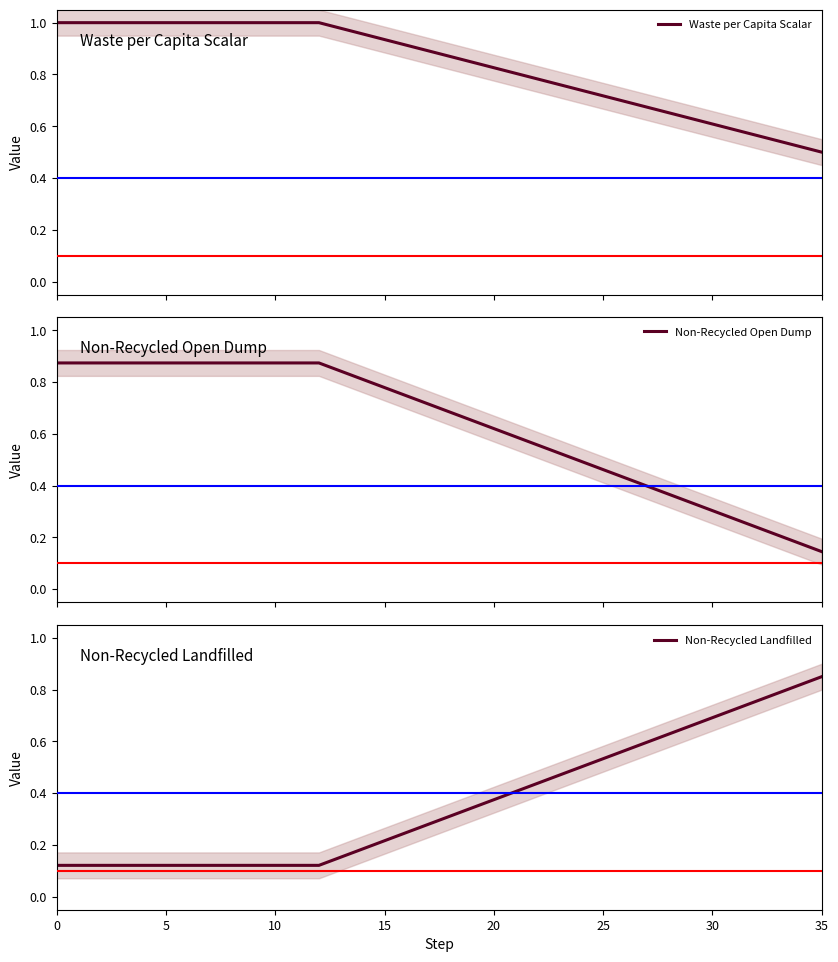

What are all the series names shown in the legend?

Waste per Capita Scalar, Non-Recycled Open Dump, Non-Recycled Landfilled